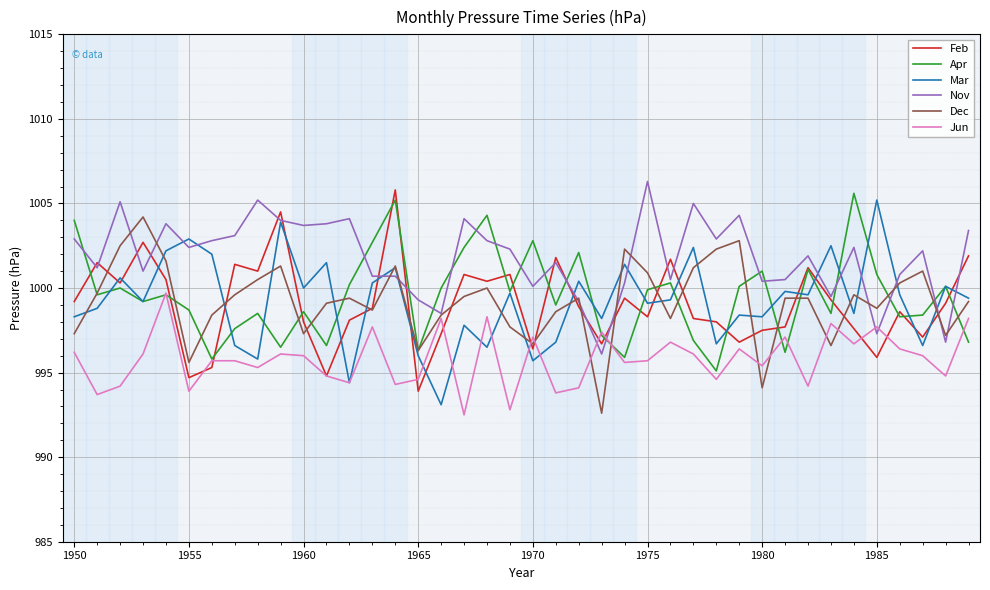

Which series has the largest total across all categories?

Nov